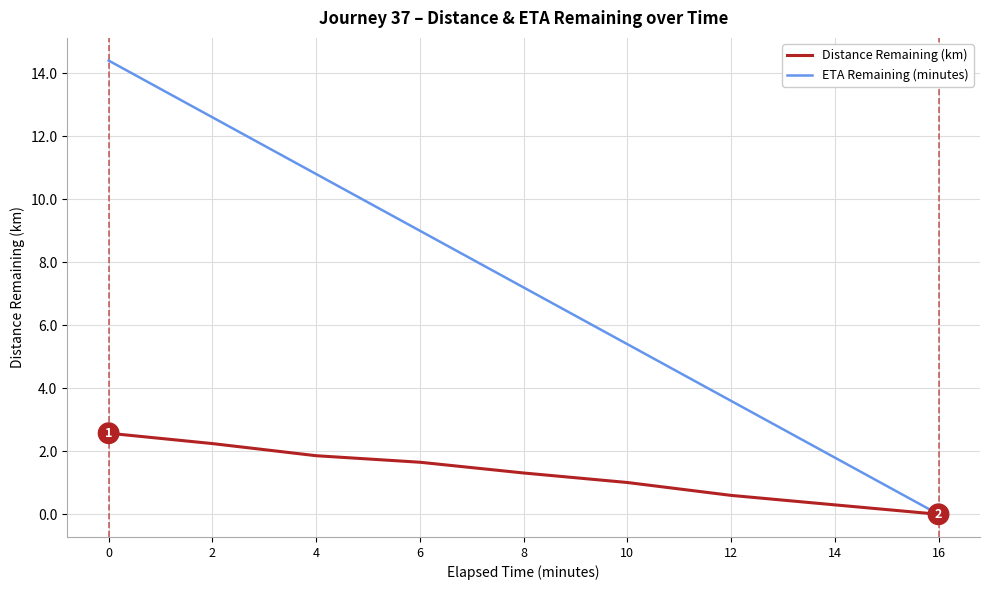

What is the sum of the Distance Remaining (km) values at 12 and 14?

0.9